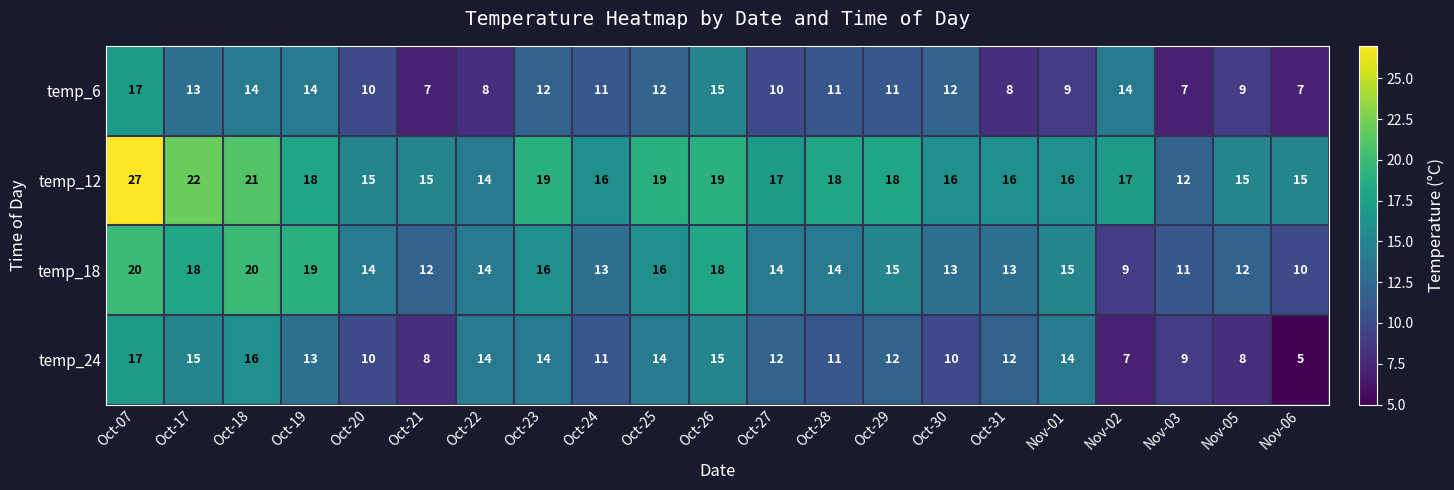

Which label corresponds to the smallest value in the chart?

Nov-06